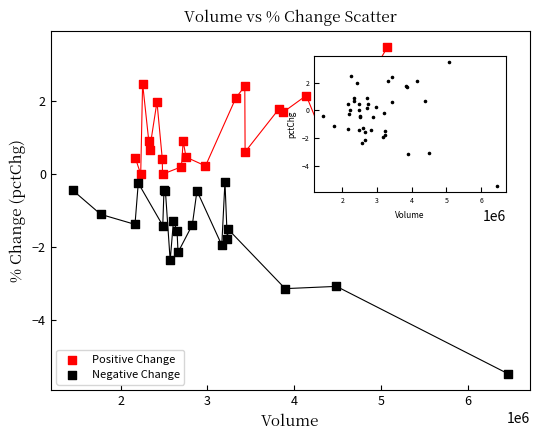

Which series has the widest spread of Y values?

Negative Change